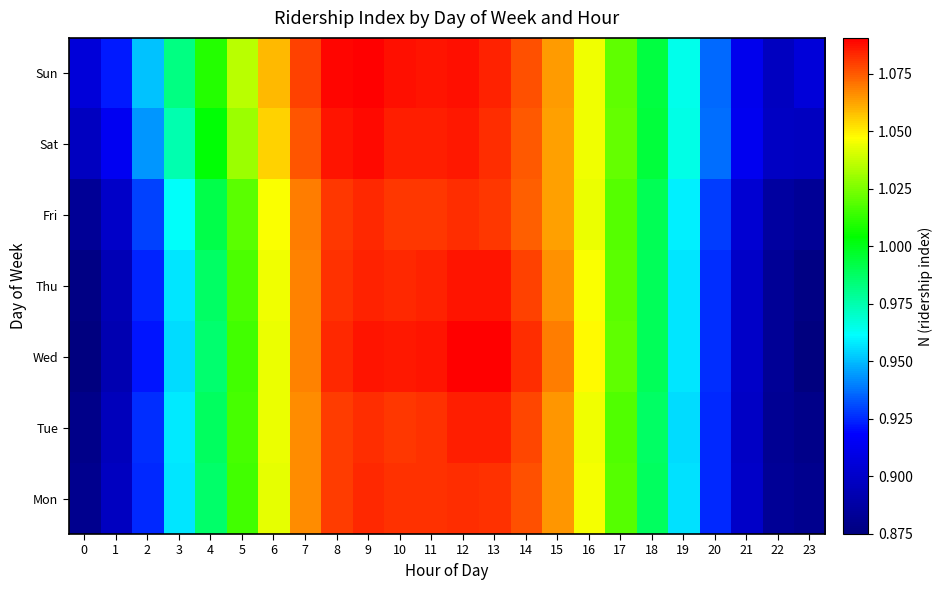

Reading left to right, transcribe all the data shown in this chart.

Mon: 0=0.9	1=0.9	2=0.9	3=1.0	4=1.0	5=1.0	6=1.0	7=1.1	8=1.1	9=1.1	10=1.1	11=1.1	12=1.1	13=1.1	14=1.1	15=1.1	16=1.0	17=1.0	18=1.0	19=1.0	20=0.9	21=0.9	22=0.9	23=0.9
Tue: 0=0.9	1=0.9	2=0.9	3=1.0	4=1.0	5=1.0	6=1.0	7=1.1	8=1.1	9=1.1	10=1.1	11=1.1	12=1.1	13=1.1	14=1.1	15=1.1	16=1.0	17=1.0	18=1.0	19=1.0	20=0.9	21=0.9	22=0.9	23=0.9
Wed: 0=0.9	1=0.9	2=0.9	3=1.0	4=1.0	5=1.0	6=1.0	7=1.1	8=1.1	9=1.1	10=1.1	11=1.1	12=1.1	13=1.1	14=1.1	15=1.1	16=1.0	17=1.0	18=1.0	19=1.0	20=0.9	21=0.9	22=0.9	23=0.9
Thu: 0=0.9	1=0.9	2=0.9	3=1.0	4=1.0	5=1.0	6=1.0	7=1.1	8=1.1	9=1.1	10=1.1	11=1.1	12=1.1	13=1.1	14=1.1	15=1.1	16=1.0	17=1.0	18=1.0	19=1.0	20=0.9	21=0.9	22=0.9	23=0.9
Fri: 0=0.9	1=0.9	2=0.9	3=1.0	4=1.0	5=1.0	6=1.0	7=1.1	8=1.1	9=1.1	10=1.1	11=1.1	12=1.1	13=1.1	14=1.1	15=1.1	16=1.0	17=1.0	18=1.0	19=1.0	20=0.9	21=0.9	22=0.9	23=0.9
Sat: 0=0.9	1=0.9	2=0.9	3=1.0	4=1.0	5=1.0	6=1.1	7=1.1	8=1.1	9=1.1	10=1.1	11=1.1	12=1.1	13=1.1	14=1.1	15=1.1	16=1.0	17=1.0	18=1.0	19=1.0	20=0.9	21=0.9	22=0.9	23=0.9
Sun: 0=0.9	1=0.9	2=1.0	3=1.0	4=1.0	5=1.0	6=1.1	7=1.1	8=1.1	9=1.1	10=1.1	11=1.1	12=1.1	13=1.1	14=1.1	15=1.1	16=1.0	17=1.0	18=1.0	19=1.0	20=0.9	21=0.9	22=0.9	23=0.9